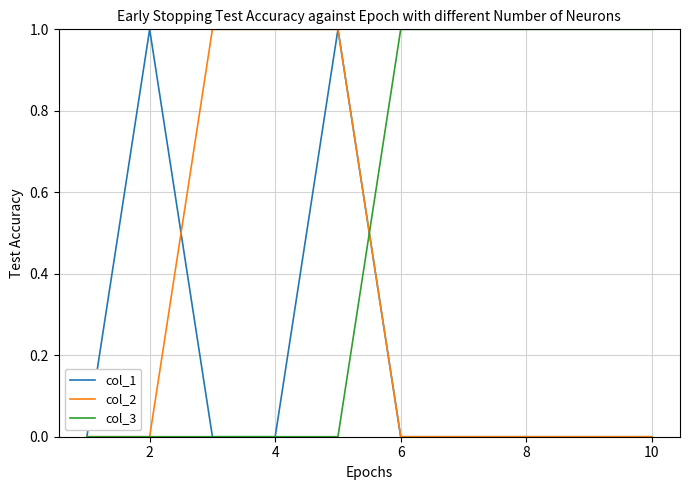

List the series in order of their overall mean, lowest first.

col_1, col_2, col_3